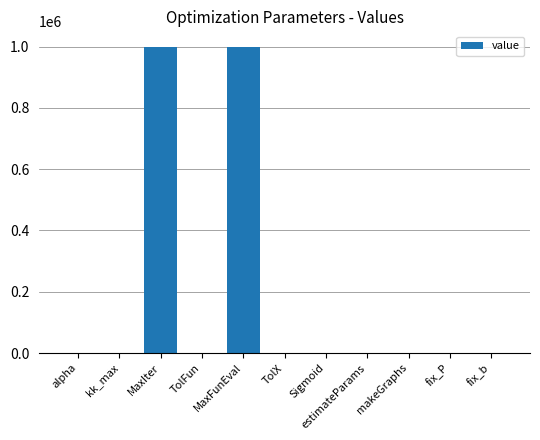

Is it true that the value at fix_P is 435110.7?

False